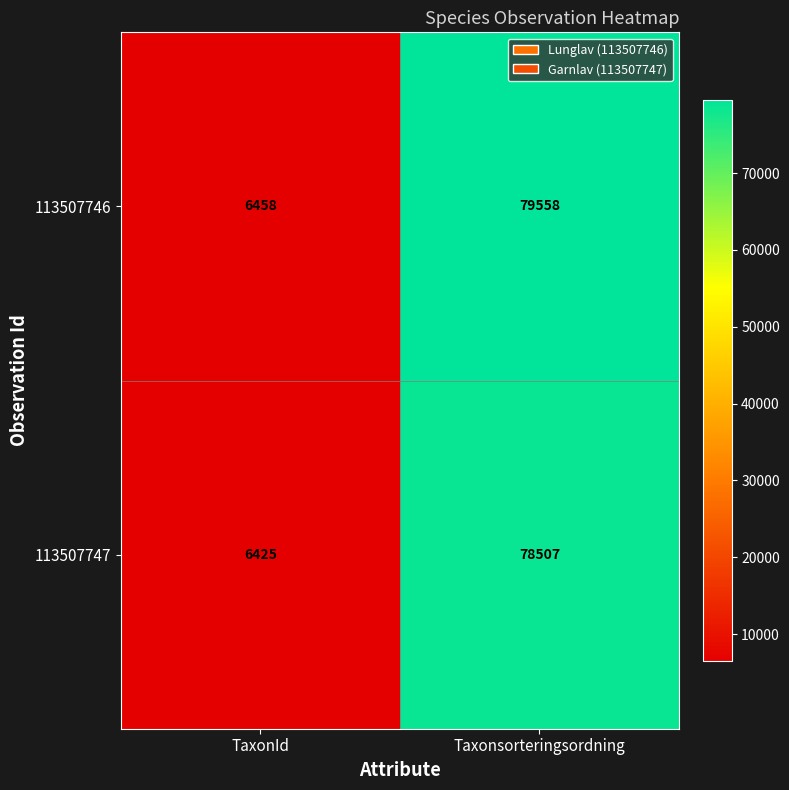

Reading right to left, list all the values displayed in this chart.

113507746: 79558	6458
113507747: 78507	6425